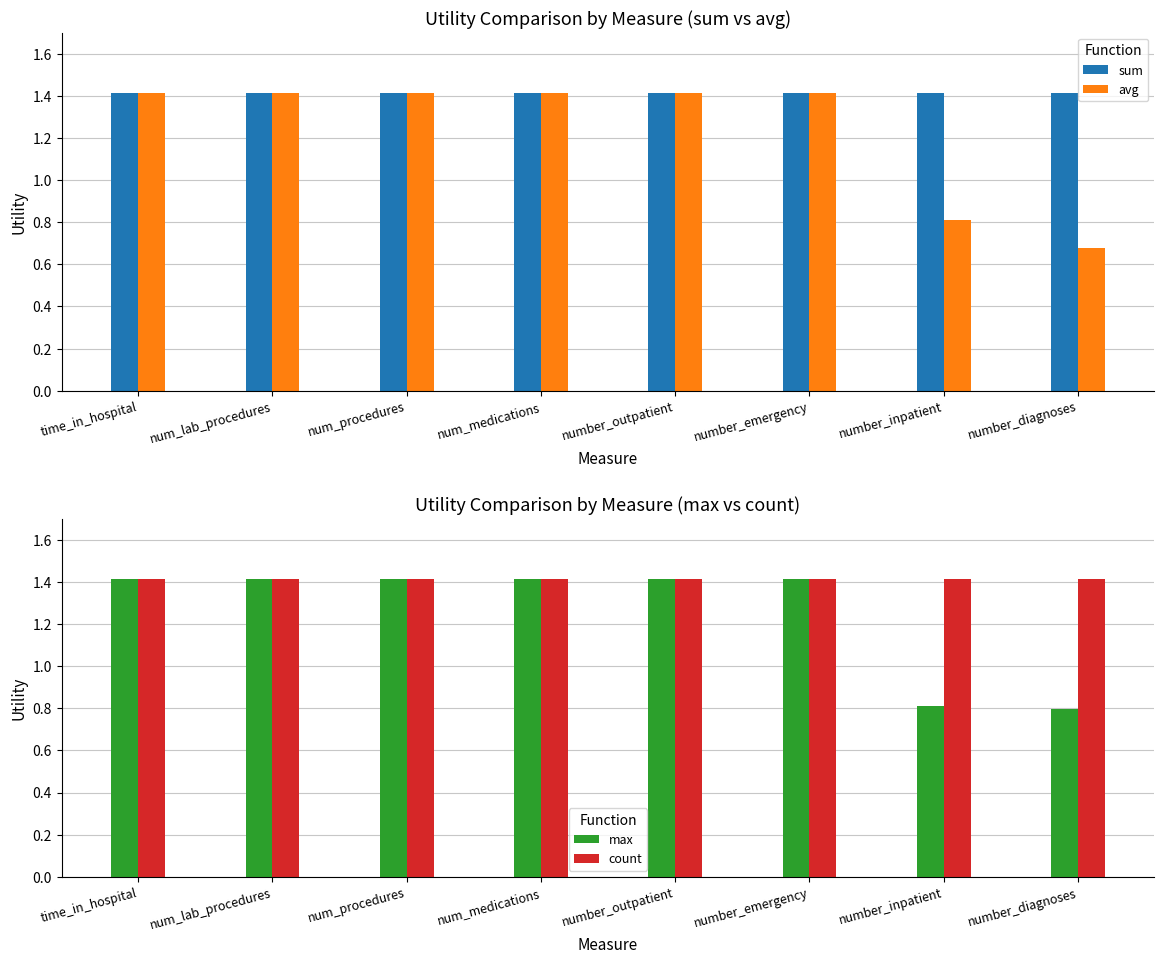

What is the total value across all series at number_inpatient?

4.4